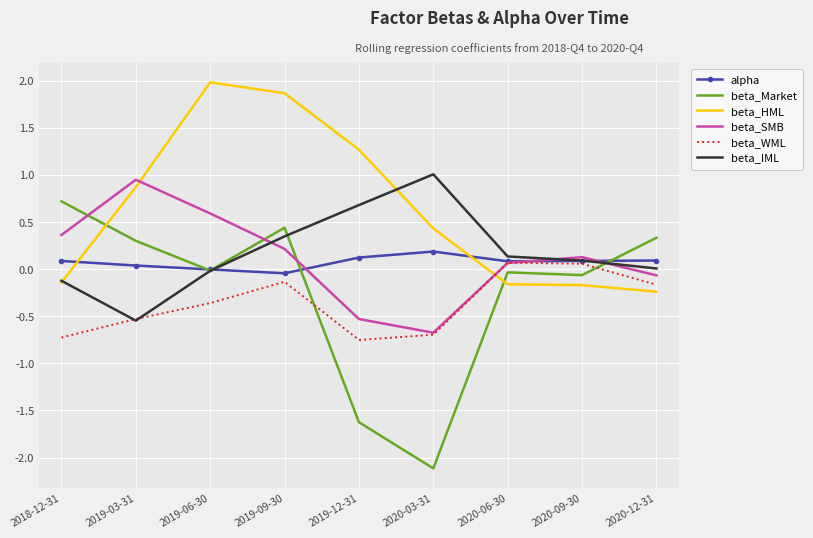

Which label corresponds to the smallest value in the chart?

2020-03-31